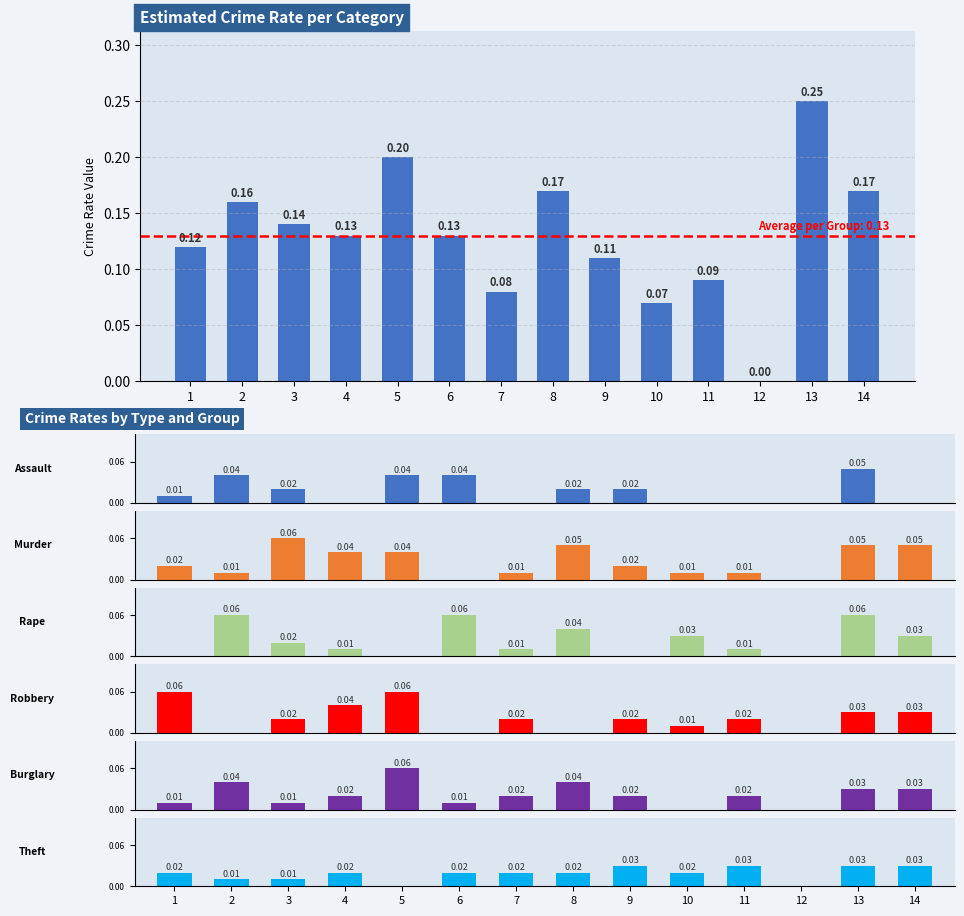

How many series are shown in this chart?

6